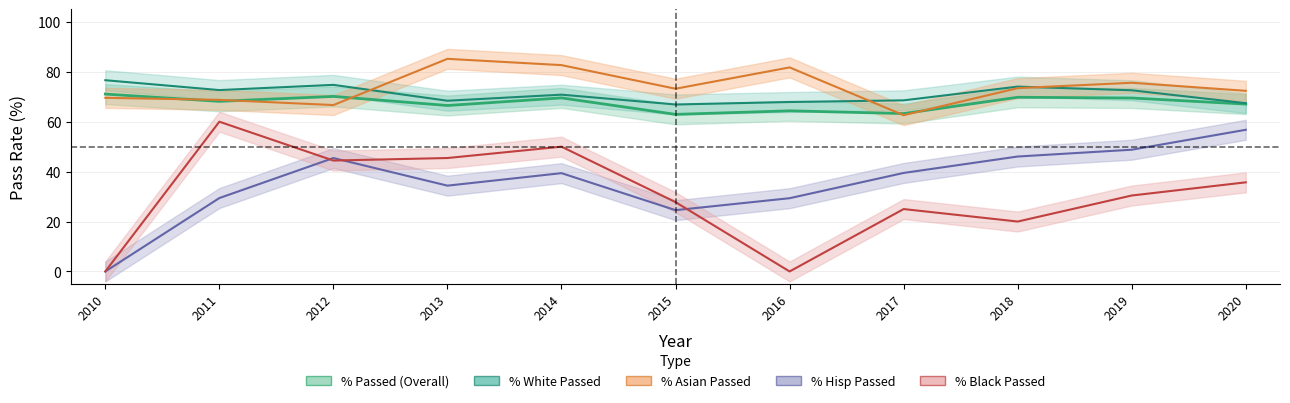

Reading right to left, list all the values displayed in this chart.

% Passed: 2020=67.1	2019=69.5	2018=69.8	2017=63.3	2016=64.4	2015=62.9	2014=69.5	2013=66.5	2012=70.1	2011=68.2	2010=71.1
% Black Passed: 2020=35.7	2019=30.4	2018=20.0	2017=25.0	2016=0.0	2015=27.8	2014=50.0	2013=45.5	2012=44.4	2011=60.0	2010=0.0
% Hisp Passed: 2020=56.8	2019=48.8	2018=46.0	2017=39.5	2016=29.4	2015=24.6	2014=39.4	2013=34.4	2012=45.5	2011=29.4	2010=0.0
% Asian Passed: 2020=72.4	2019=75.6	2018=73.5	2017=62.6	2016=81.8	2015=73.2	2014=82.7	2013=85.2	2012=66.7	2011=68.8	2010=69.6
% White Passed: 2020=67.4	2019=72.6	2018=74.1	2017=68.6	2016=67.9	2015=66.9	2014=70.8	2013=68.4	2012=74.8	2011=72.7	2010=76.6